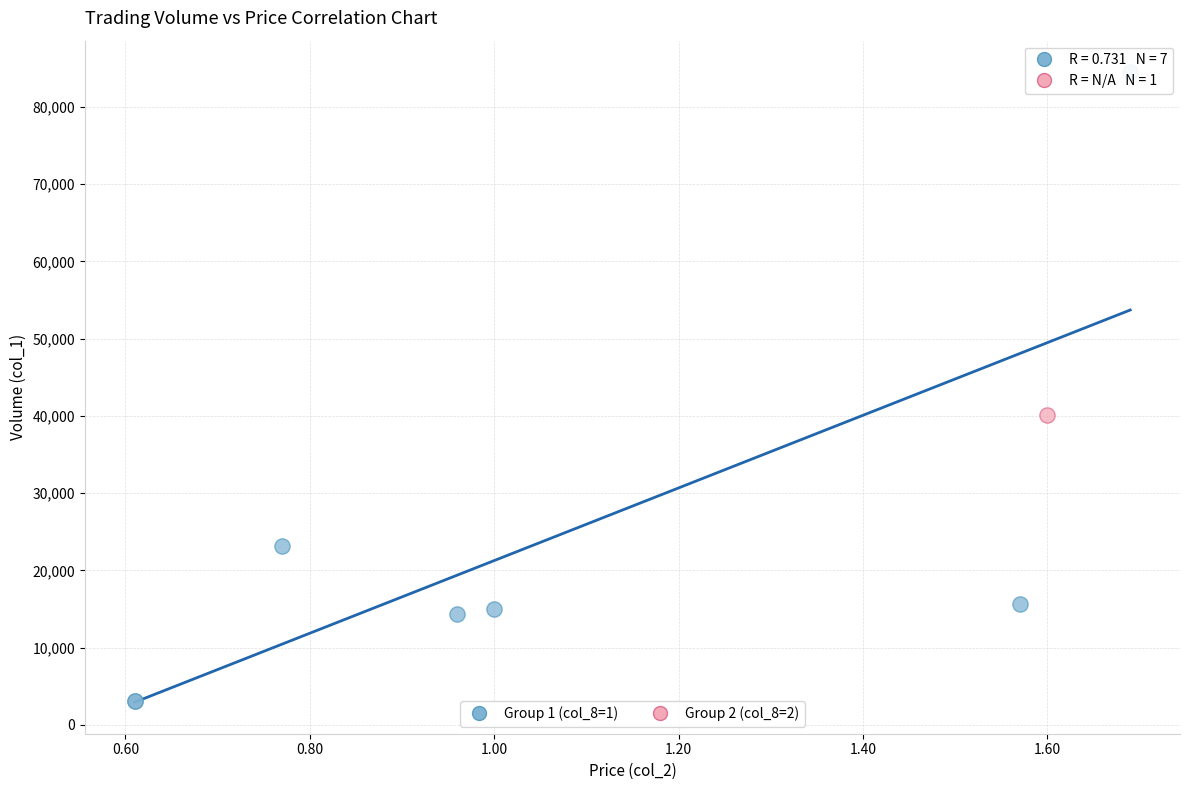

What are all the series names shown in the legend?

Group 1 (col_8=1), Group 2 (col_8=2)